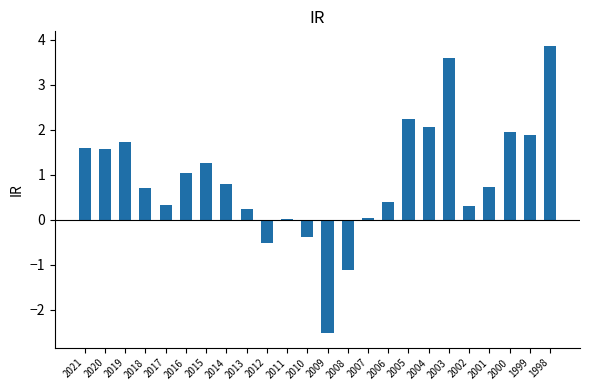

The chart shows a value of 2.0 at 2000. True or false?

True